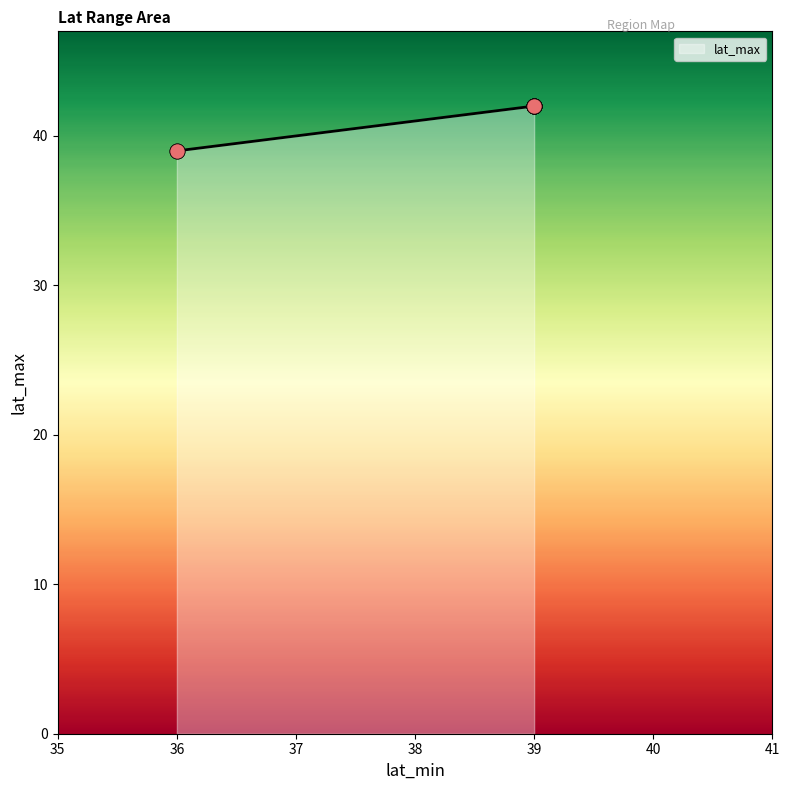

Approximately how many times larger is the value at 39 compared to 39?

1.0